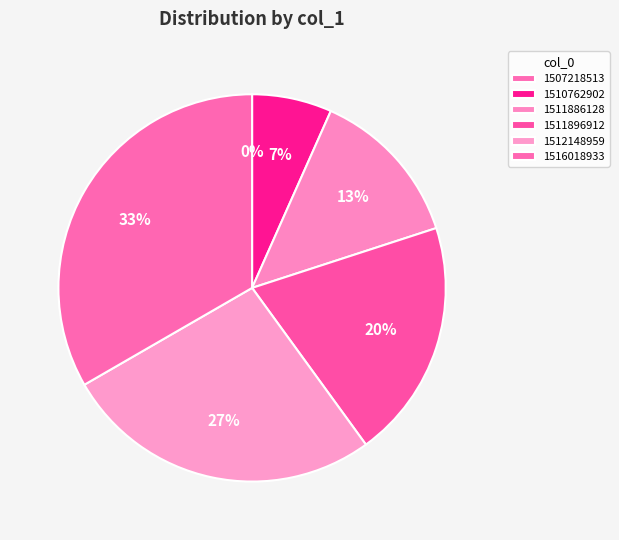

To the nearest percent, what is the difference between the largest and smallest slice percentages?

33%